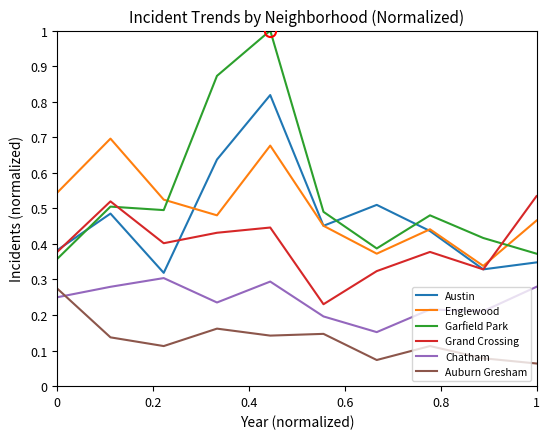

How many times do Chatham and Auburn Gresham cross each other?

1